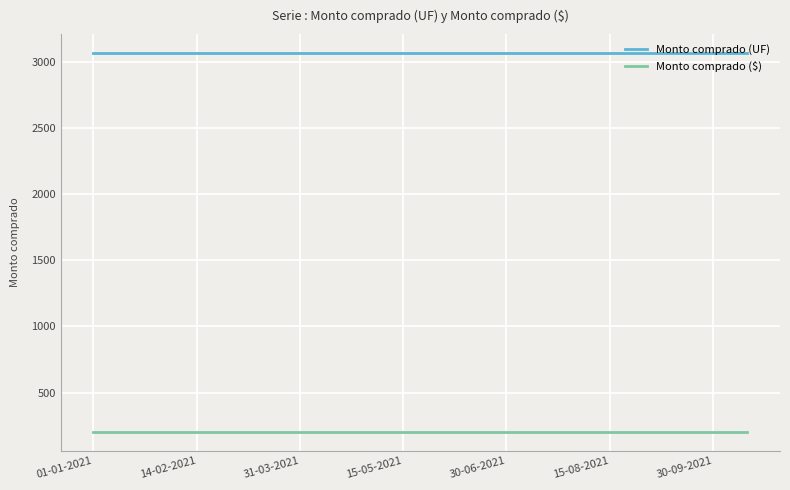

True or false: Monto comprado (UF) and Monto comprado ($) intersect in this chart.

False